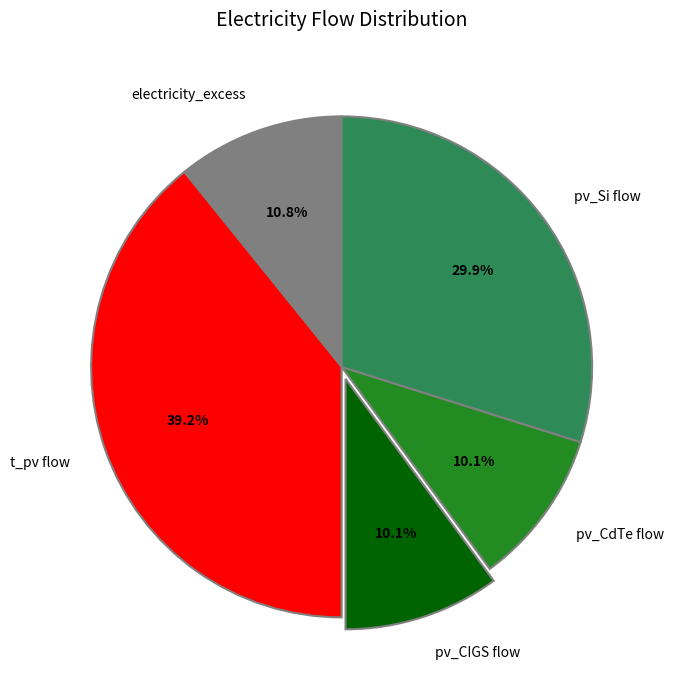

Approximately how many times larger is the value at pv_CdTe flow compared to pv_CIGS flow?

1.0